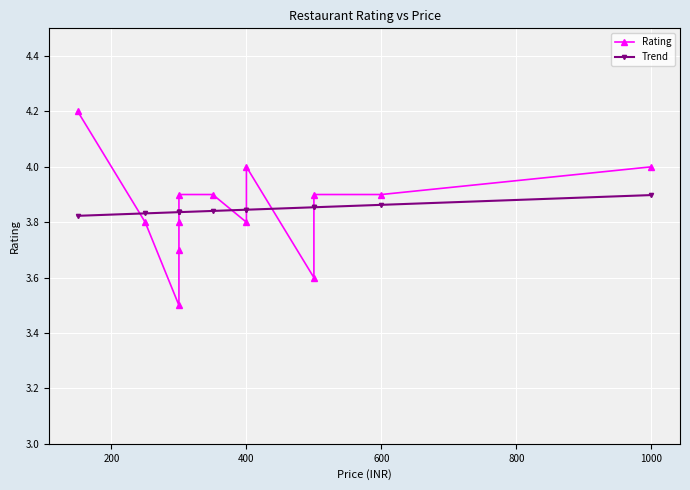

How many Rating values are between 3 and 4?

12